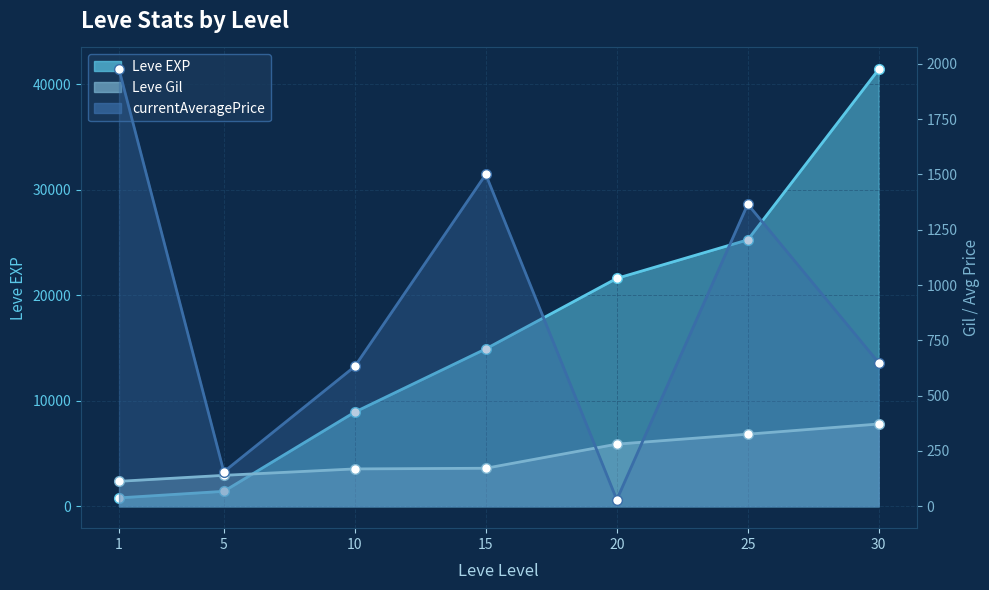

What is the total value across all series at 30?

42430.4